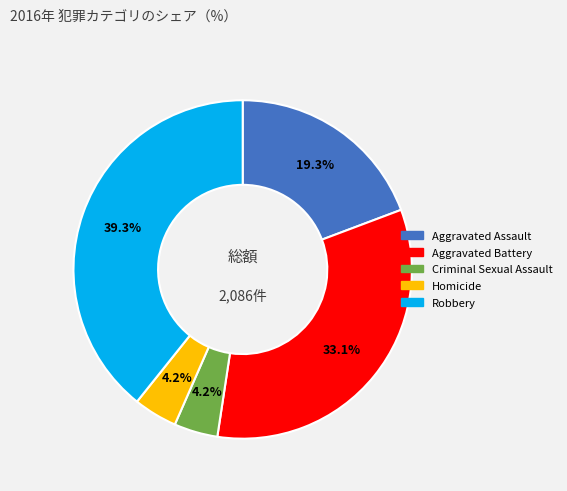

Which slice is the largest?

Robbery